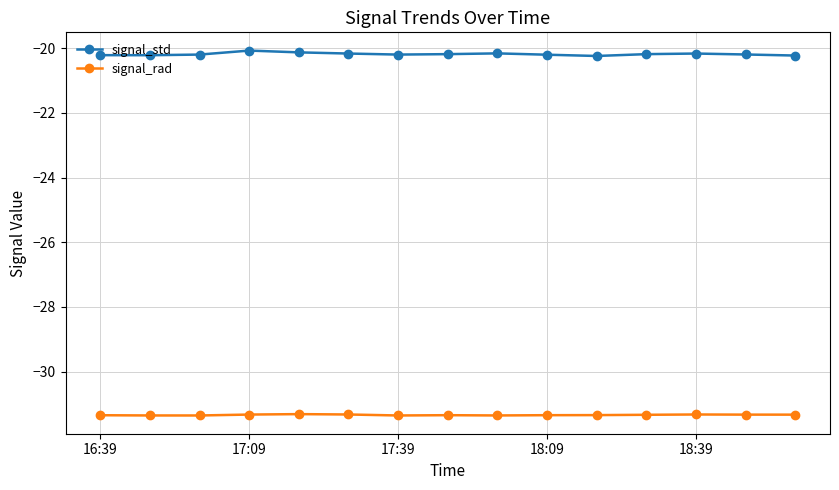

What is the minimum value for signal_std?

-20.2